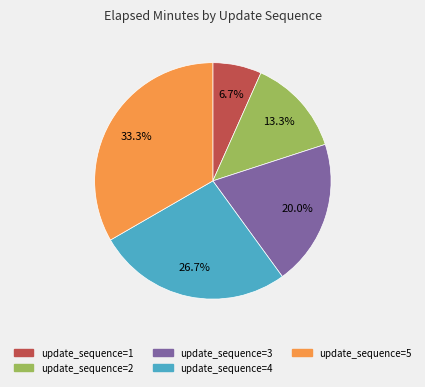

Does any single category account for the majority?

No